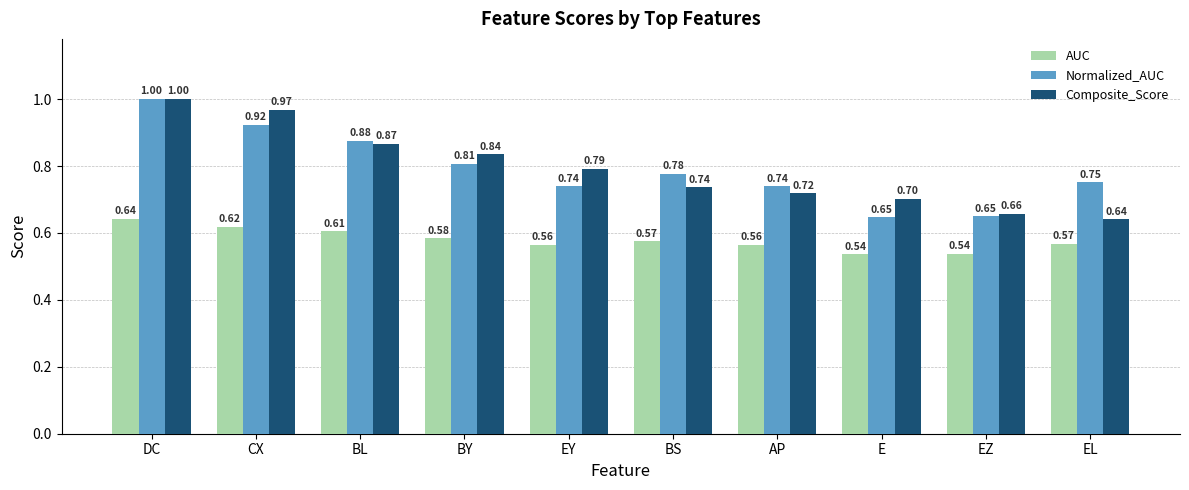

What is the highest value of the Normalized_AUC series?

1.0